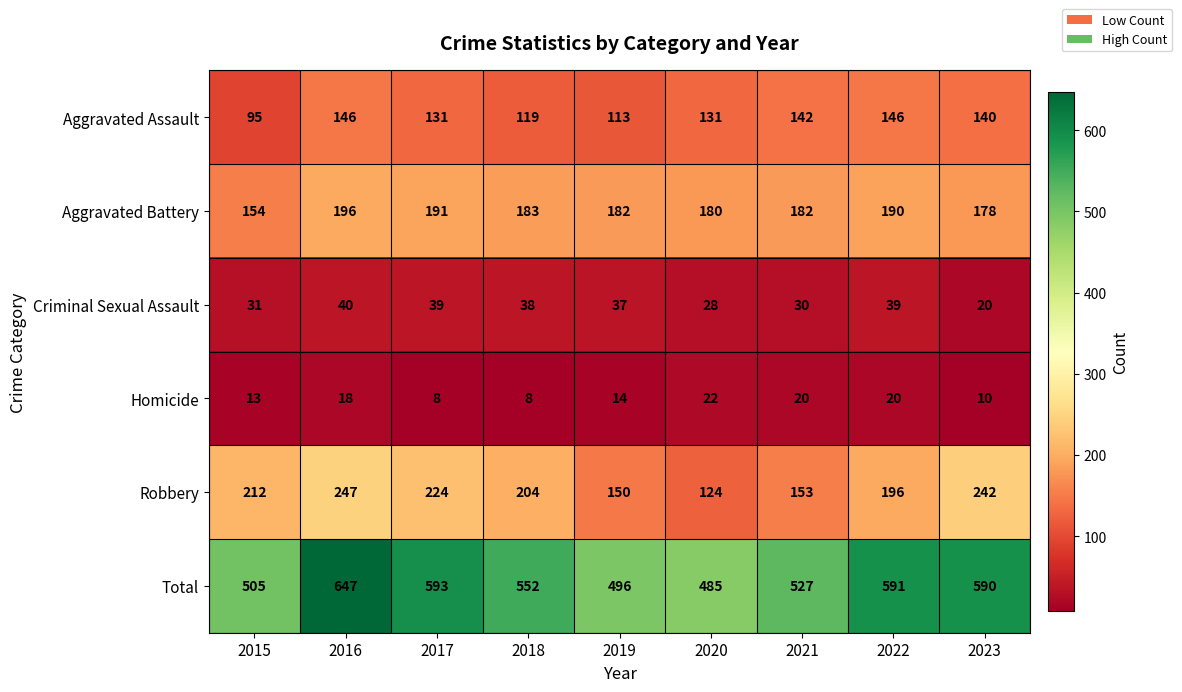

What is the average value of the Homicide series?

15